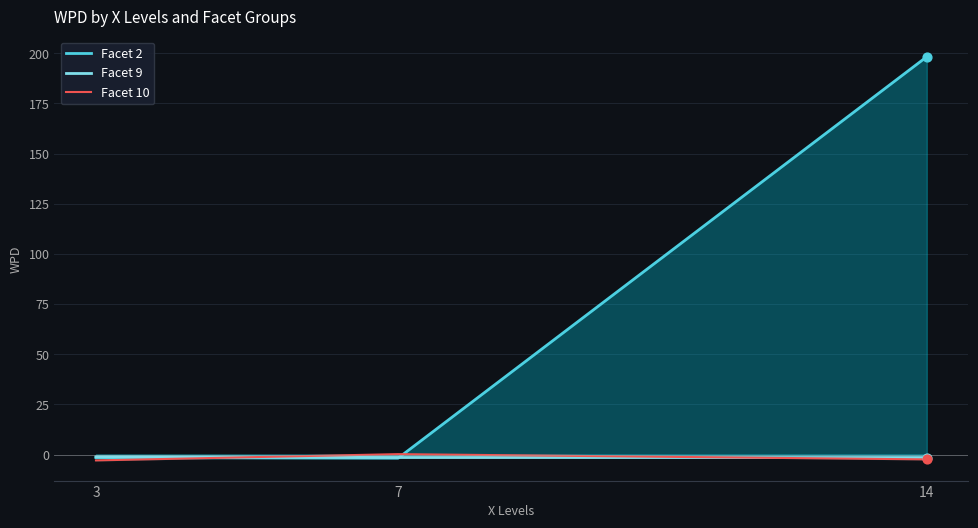

At which category is the sum across all series the highest?

14